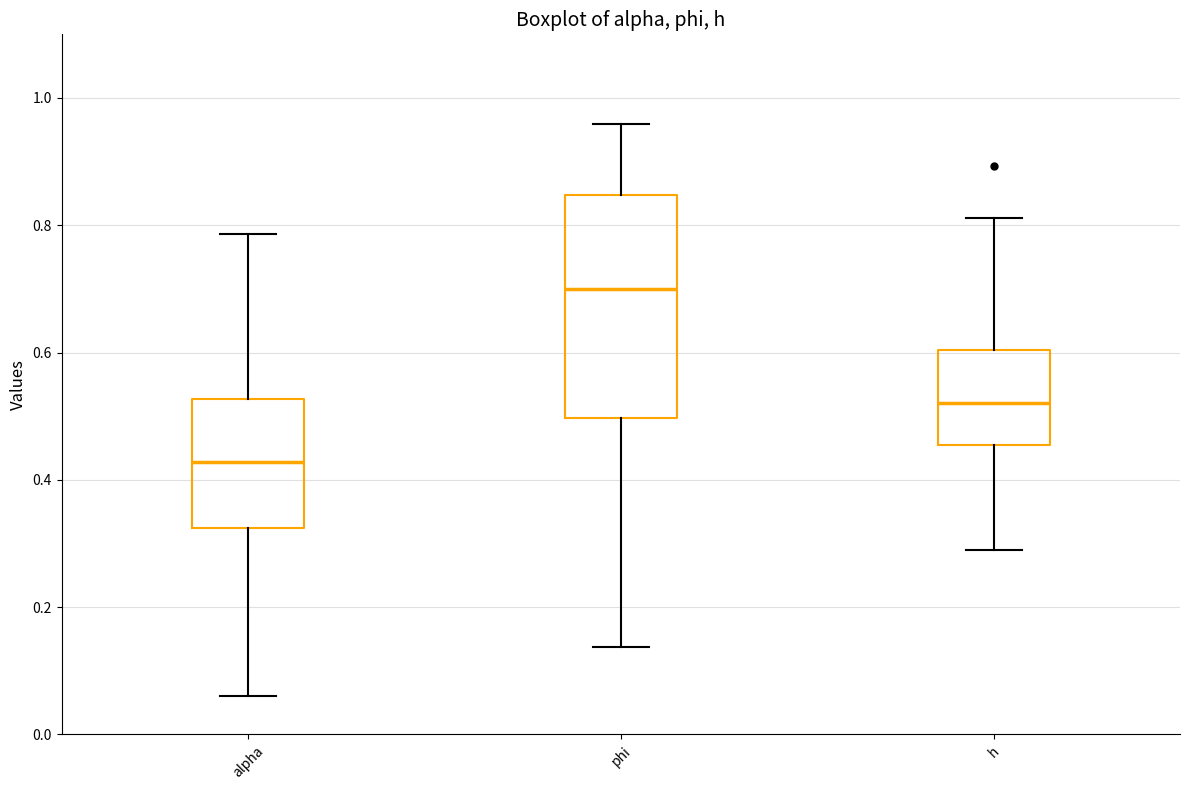

Which box's median line is the highest?

phi